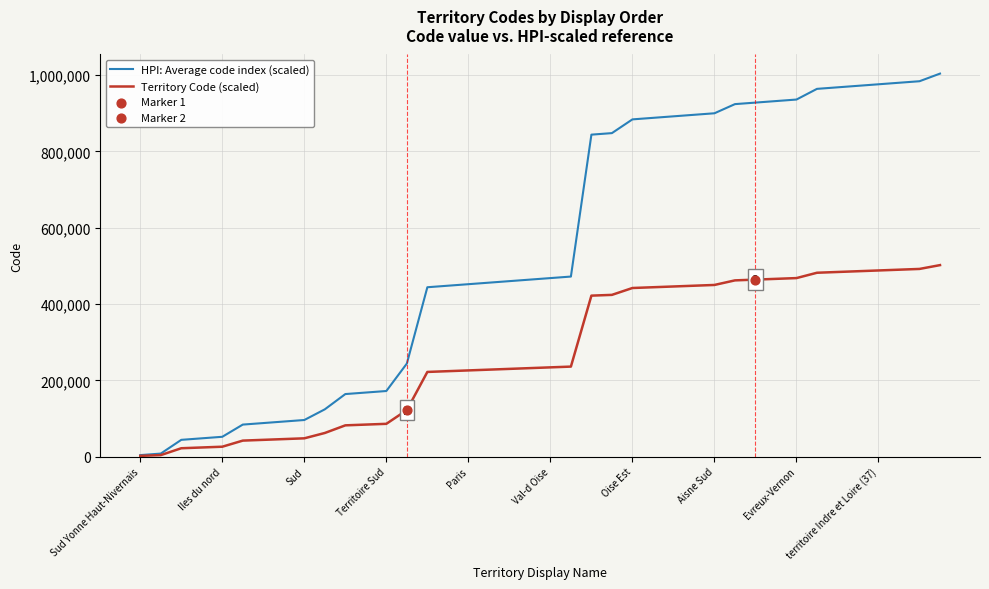

Which series has the largest total across all categories?

HPI: Average code index (scaled)